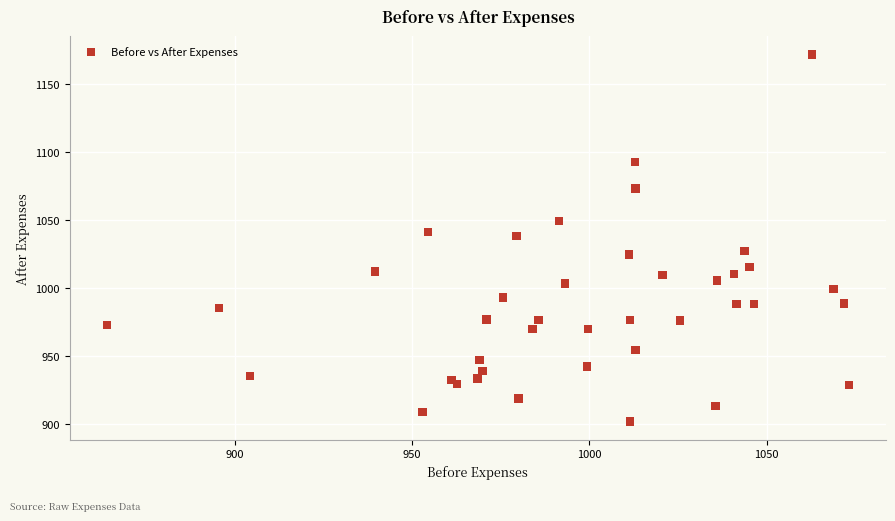

What is the range of Y values (max minus min)?

269.9